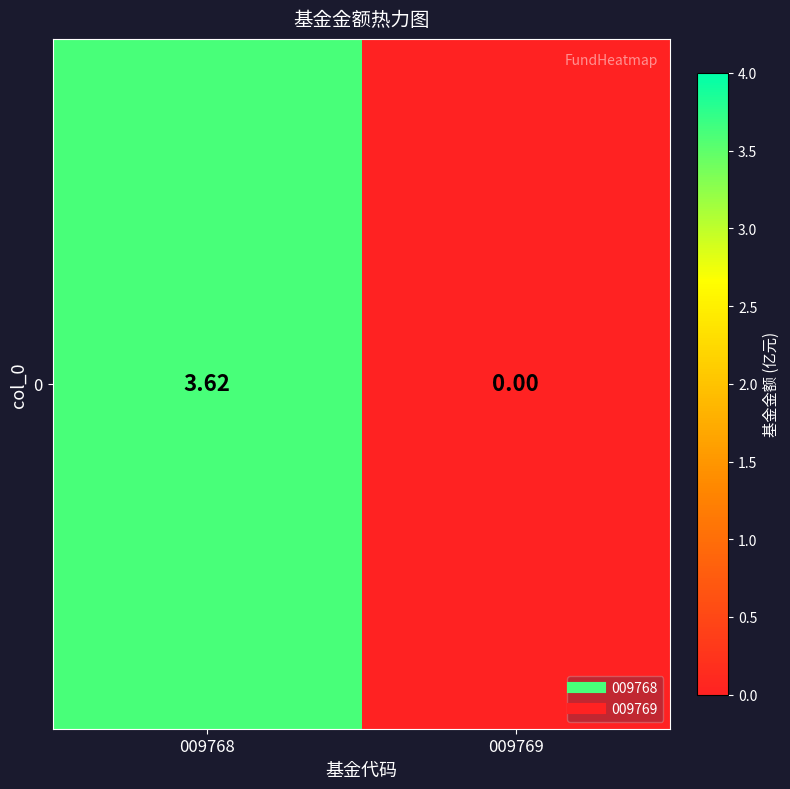

The value at 009769 is -1.9. True or false?

False